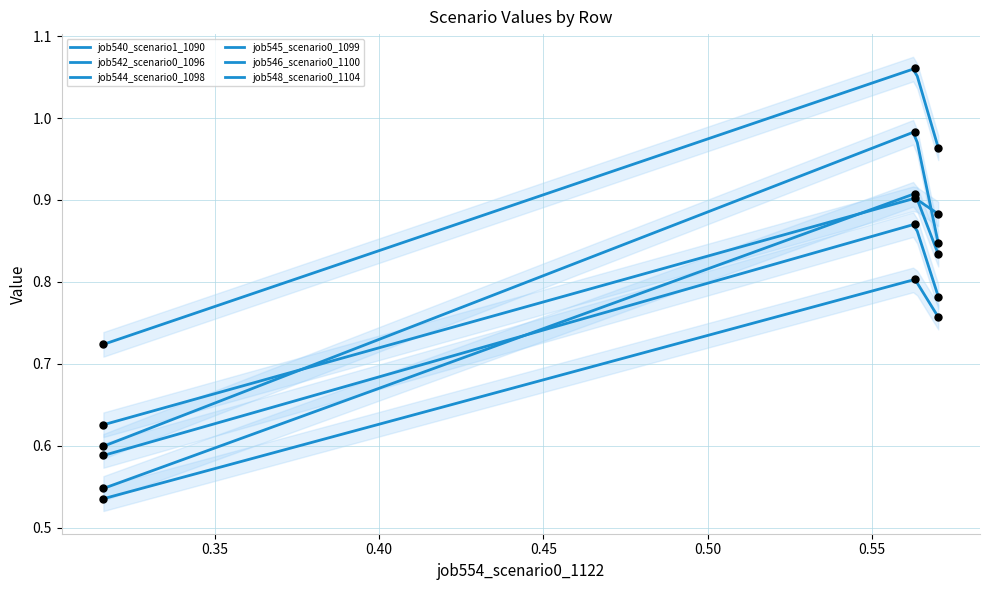

Which series has the largest total across all categories?

job540_scenario1_1090